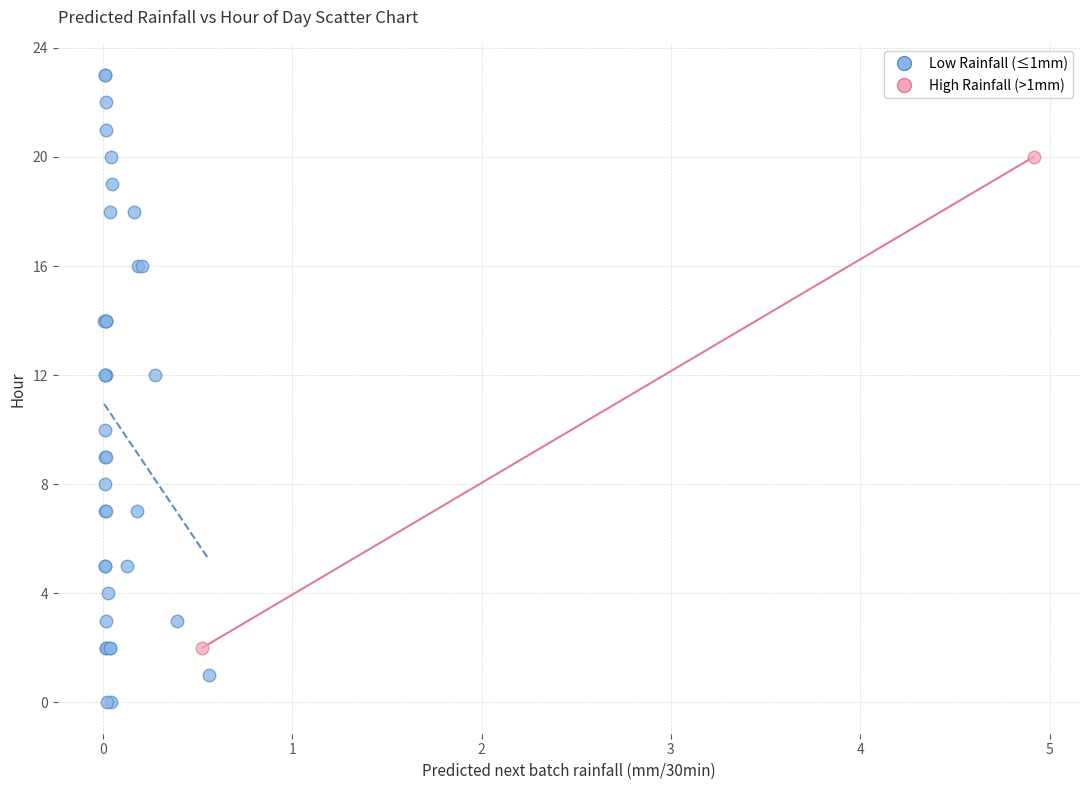

Which series has the widest spread of Y values?

Low Rainfall (≤1mm)